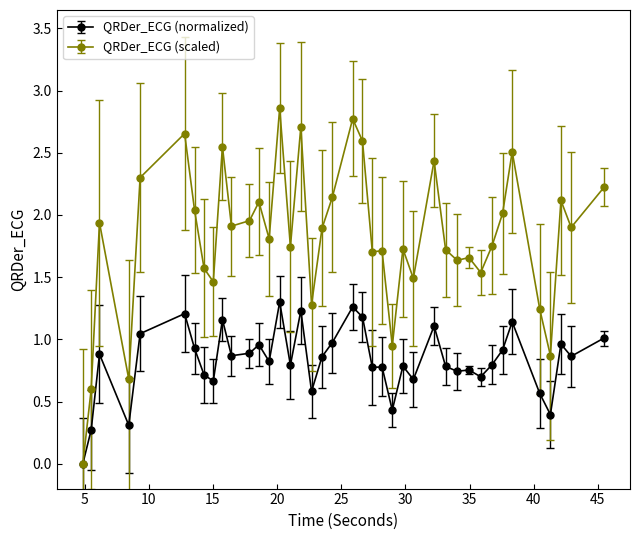

Which series has the largest total across all categories?

QRDer_ECG (scaled)